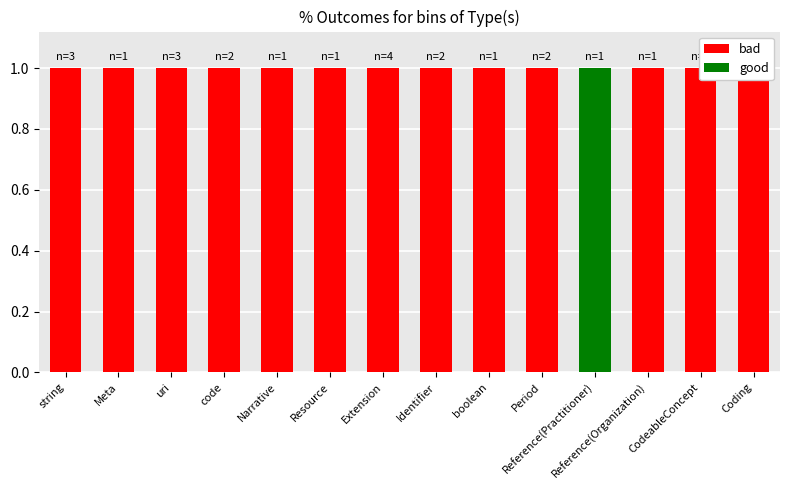

What is the value of the bad bar at the 1st from the left?

1